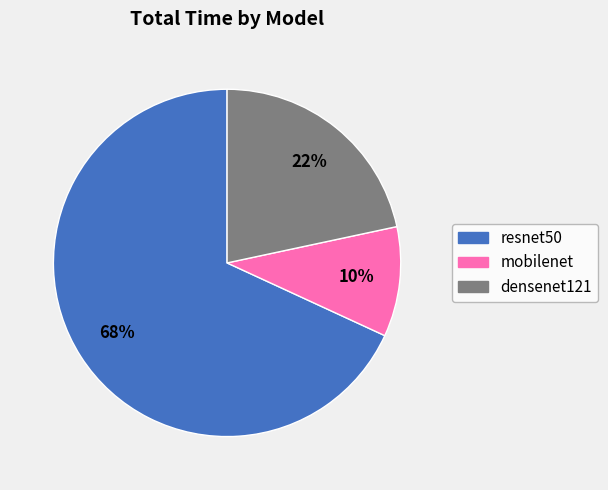

Between resnet50 and mobilenet, which is larger?

resnet50